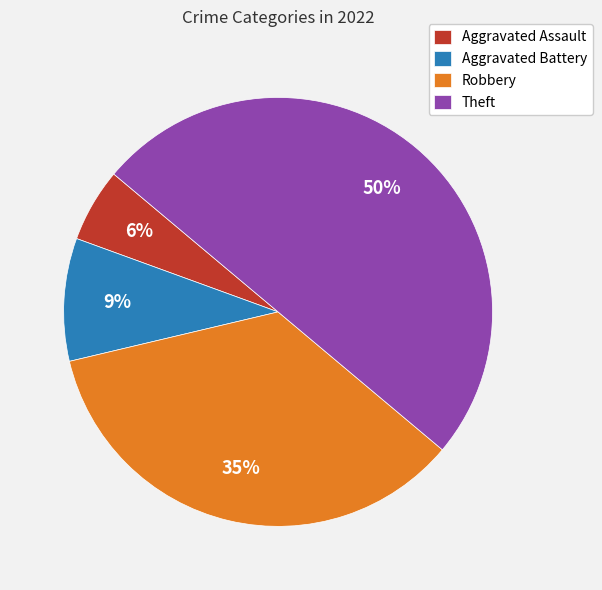

Which slice is the smallest?

Aggravated Assault